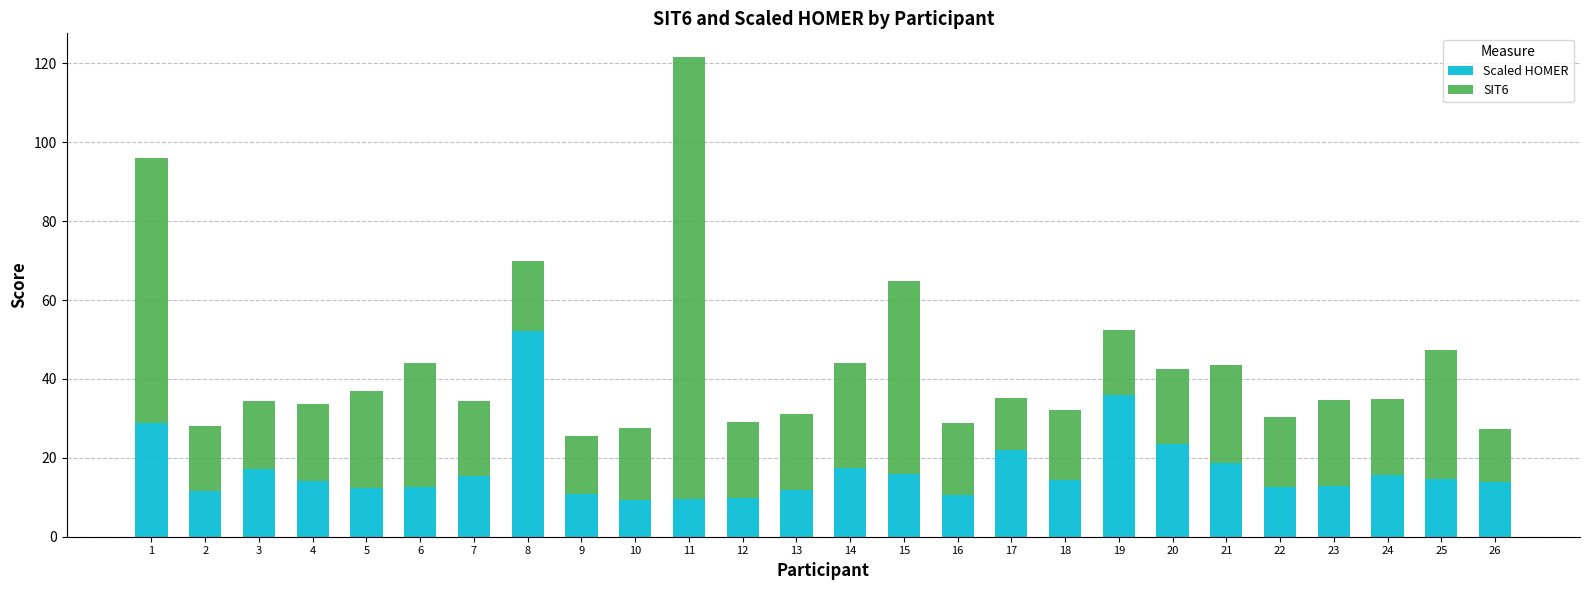

What is the difference between the second highest and second lowest values in the Scaled HOMER series?

26.6